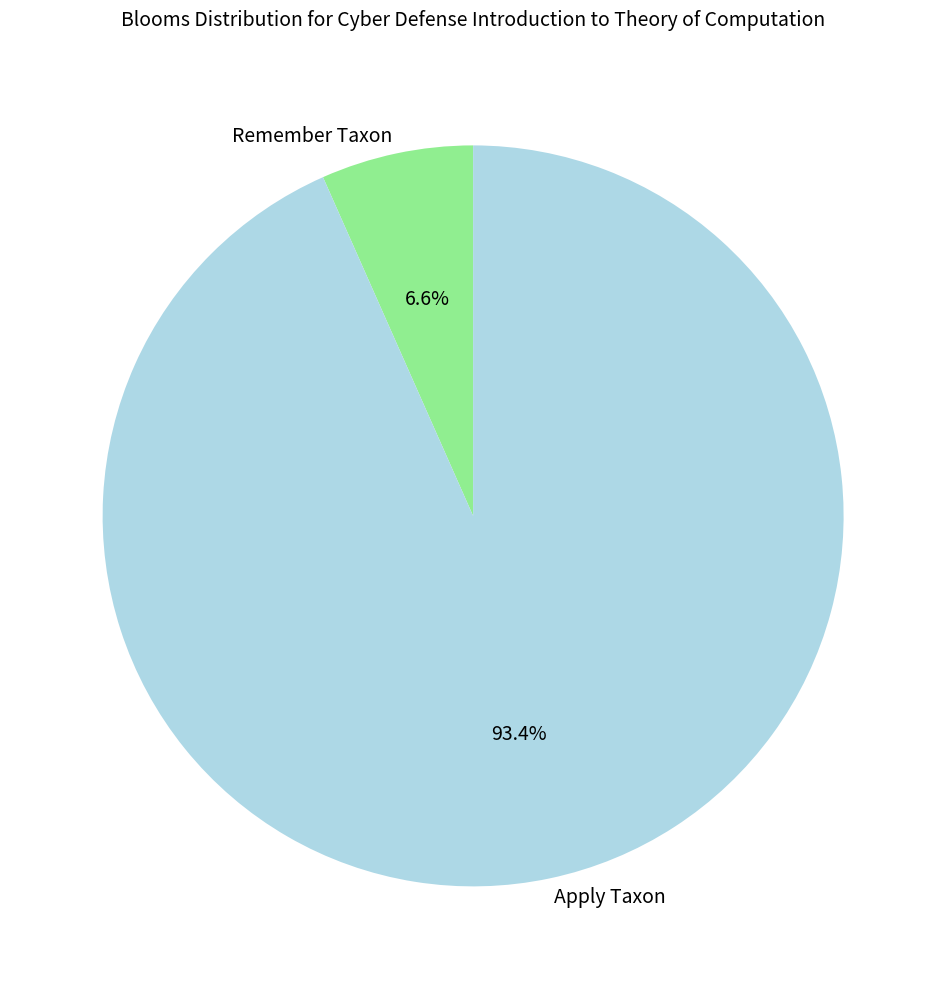

Which has a higher value, Remember Taxon or Apply Taxon?

Apply Taxon